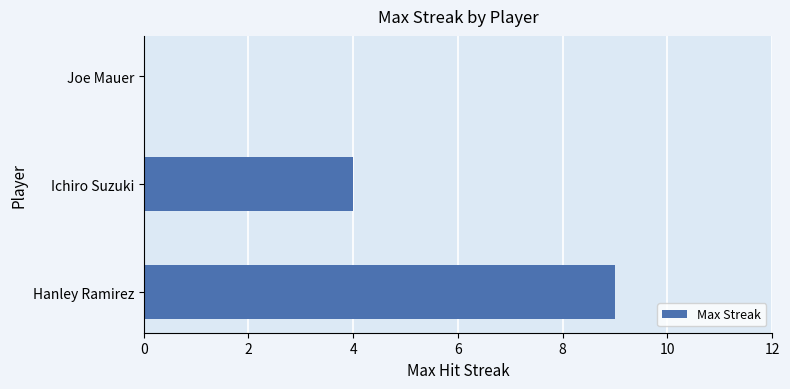

What is the sum of all values?

13